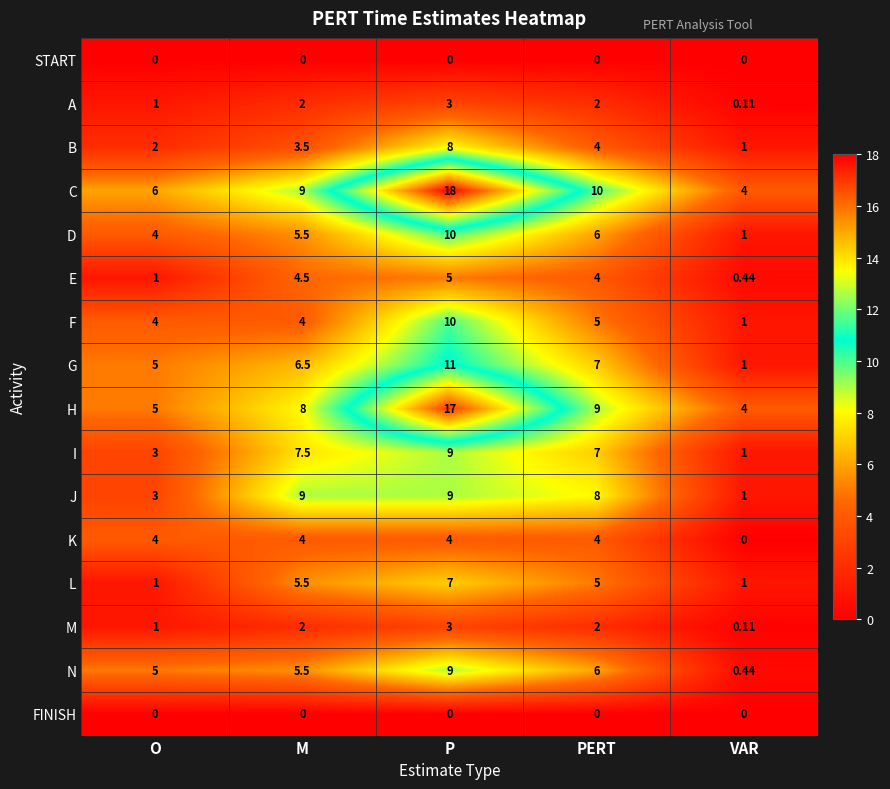

Between P and VAR, which series saw the biggest shift?

C